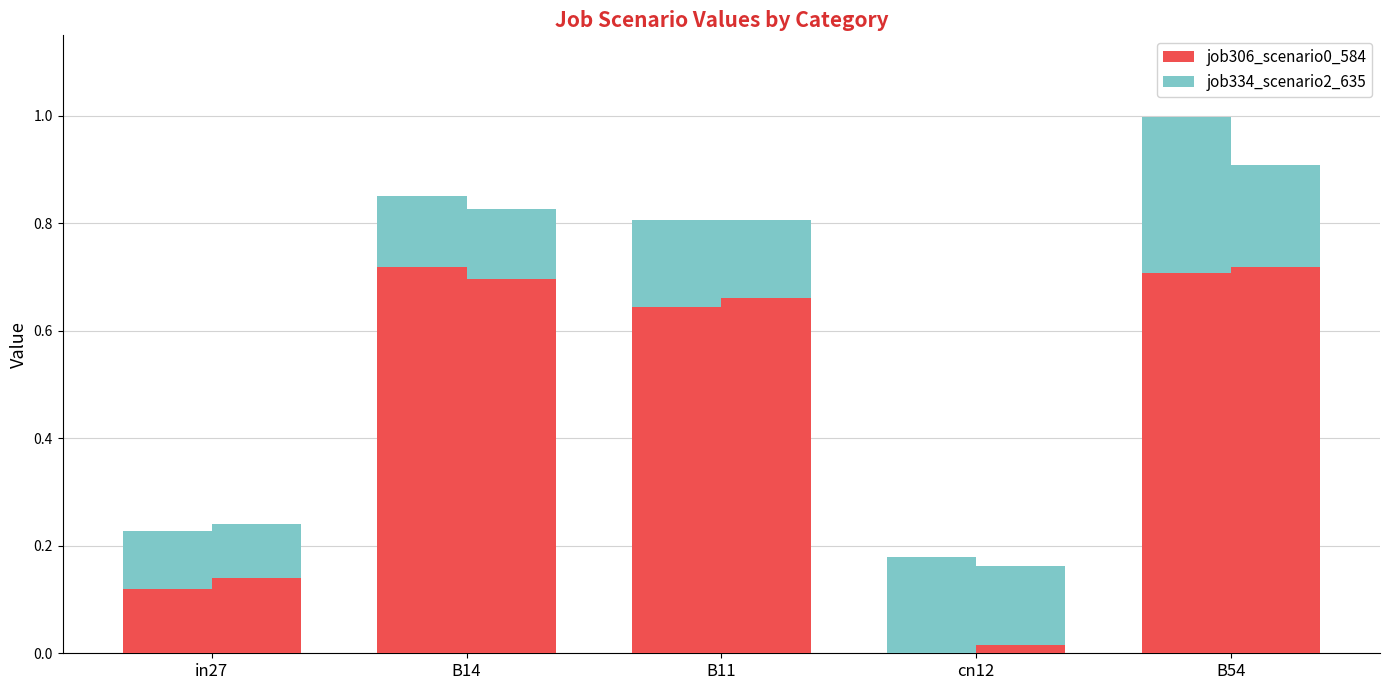

What is the label of the 4th bar from the left?

cn12